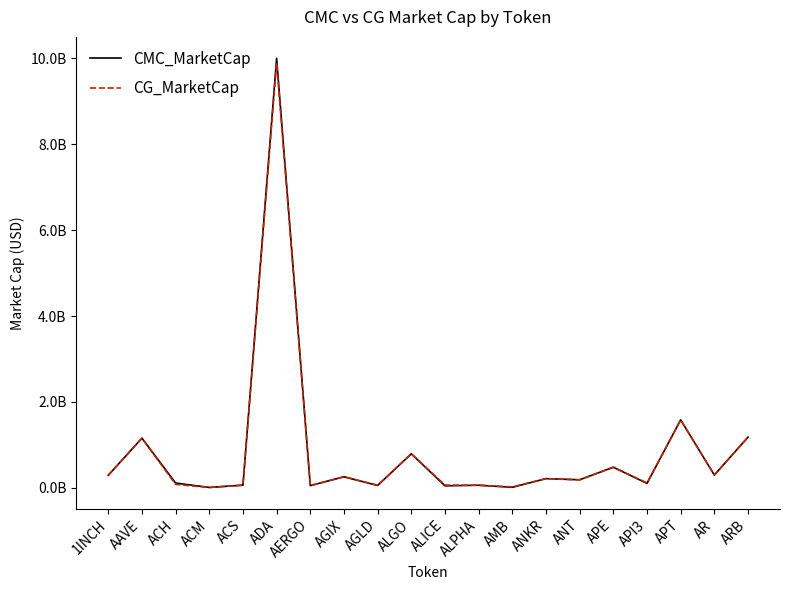

Is the value of CG_MarketCap at ANT greater than the value of CMC_MarketCap at ADA?

No